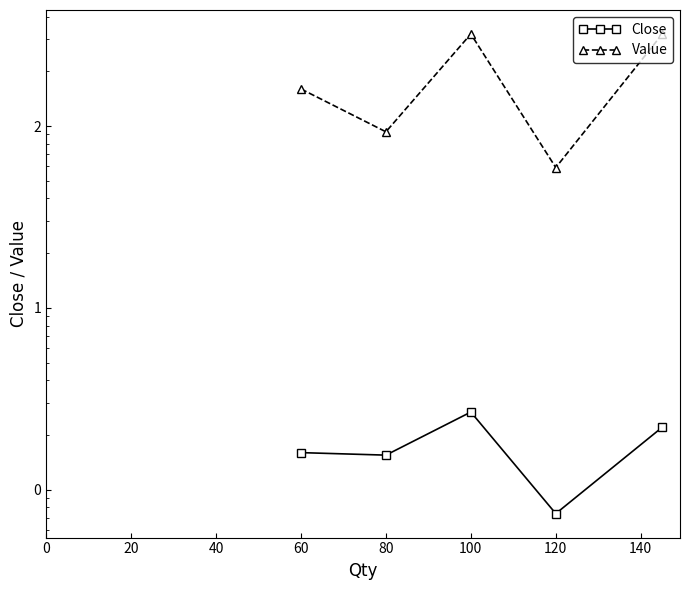

Which series has the largest total across all categories?

Value